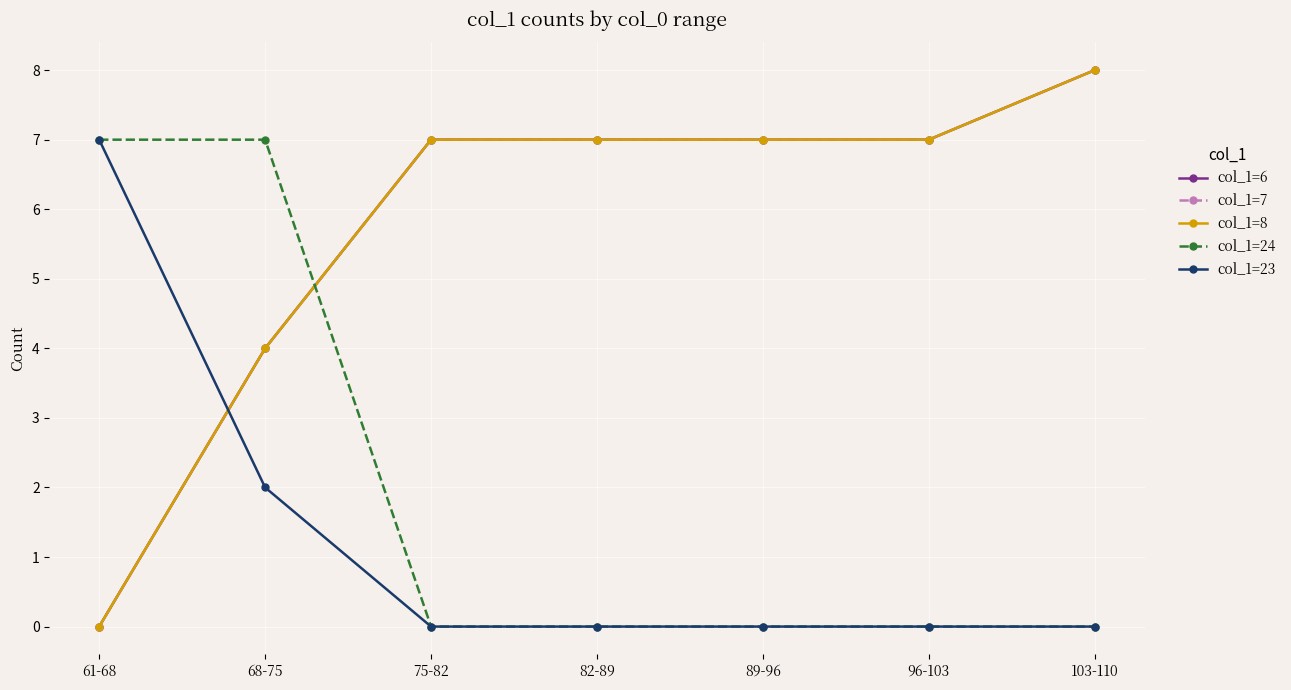

Does the chart have visible grid lines?

Yes